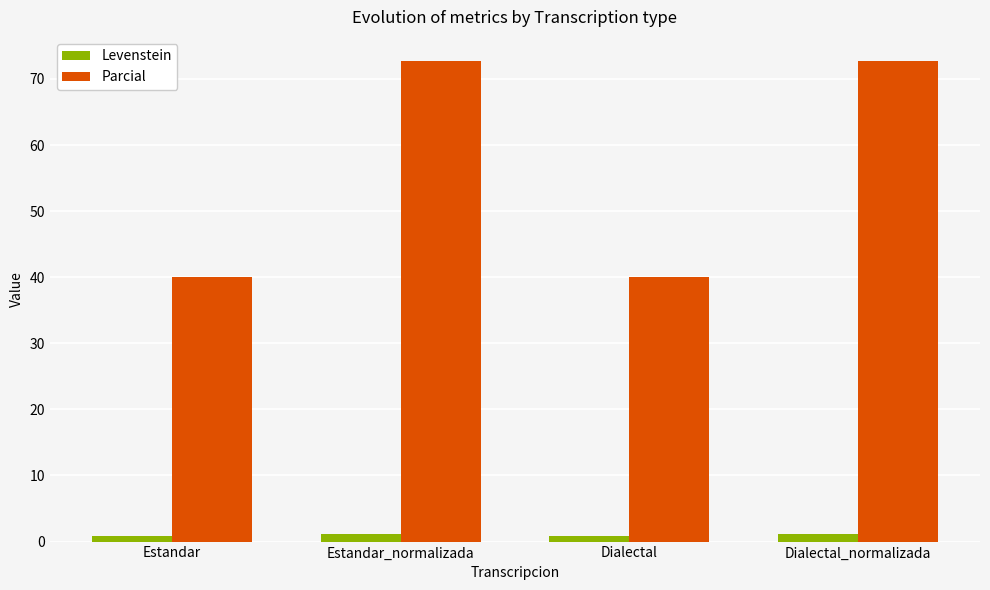

What are all the series names shown in the legend?

Levenstein, Parcial